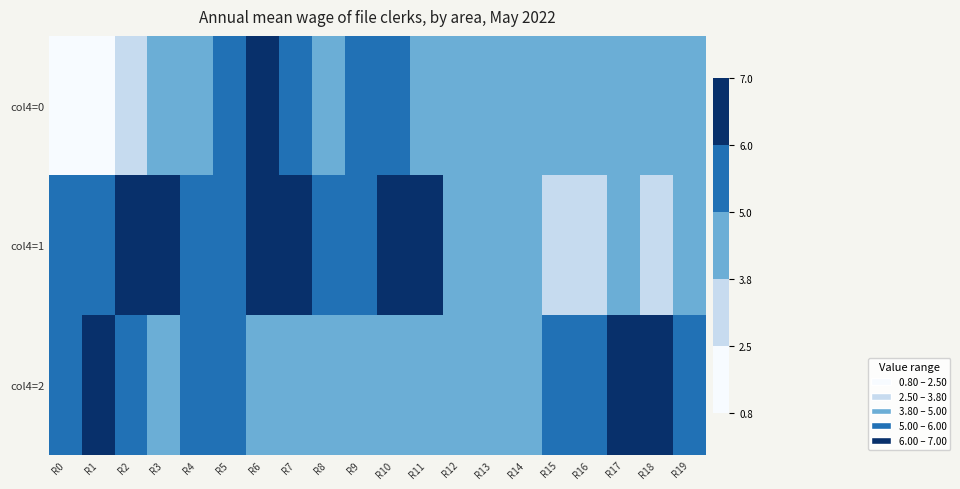

Which category has the lowest value across all series?

R0